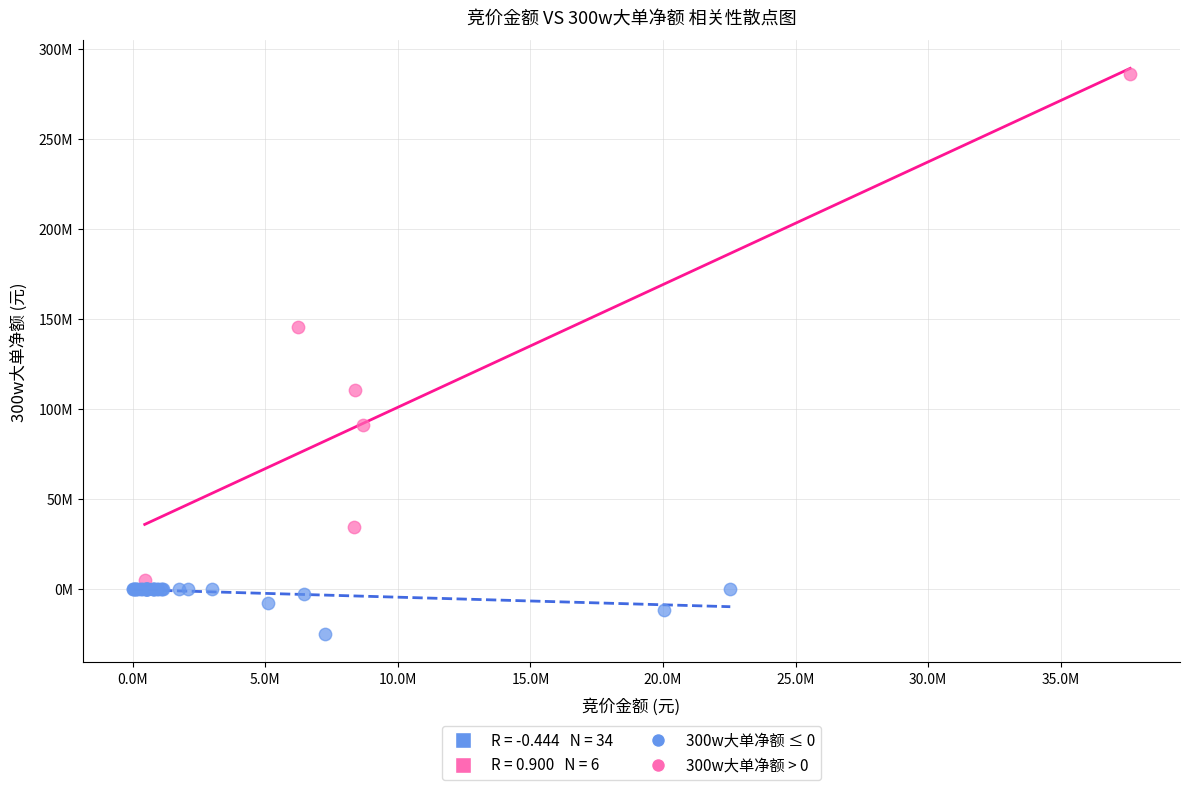

Which series reaches the maximum Y coordinate?

300w大单净额 > 0